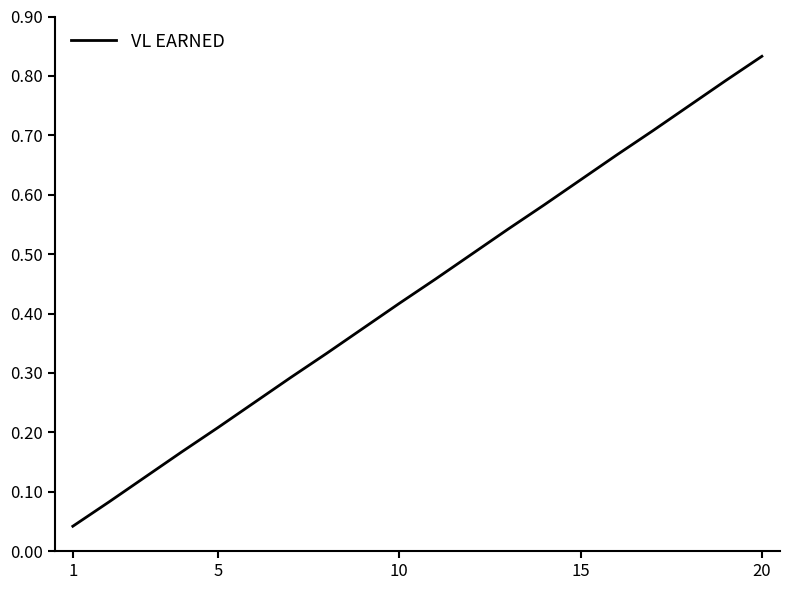

Which category has the highest value across all series?

20